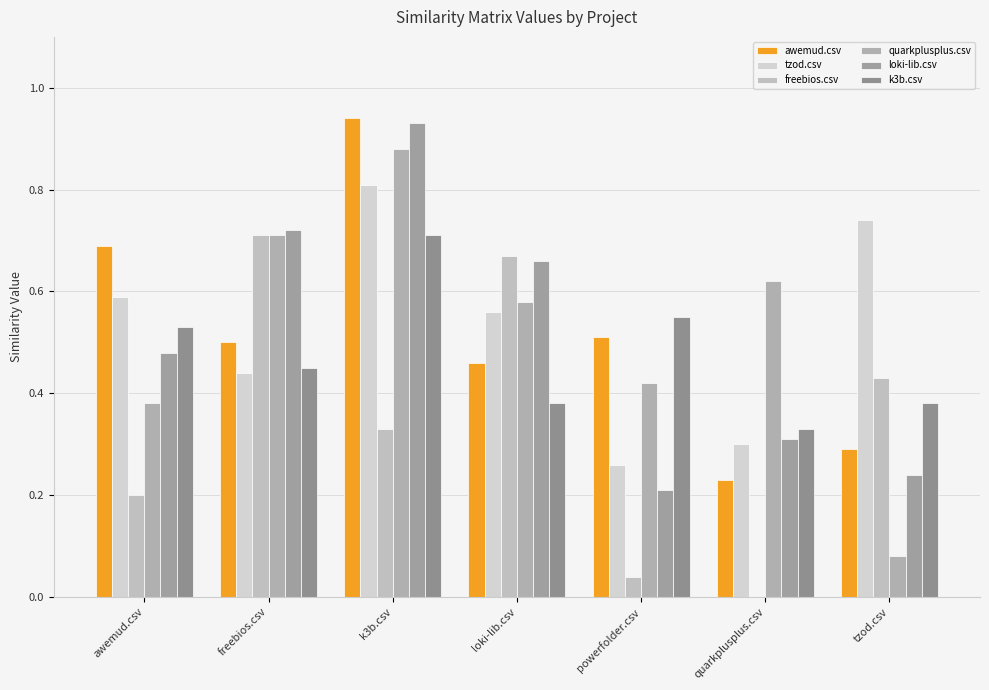

Is it true that awemud.csv equals 0.3 at tzod.csv?

True